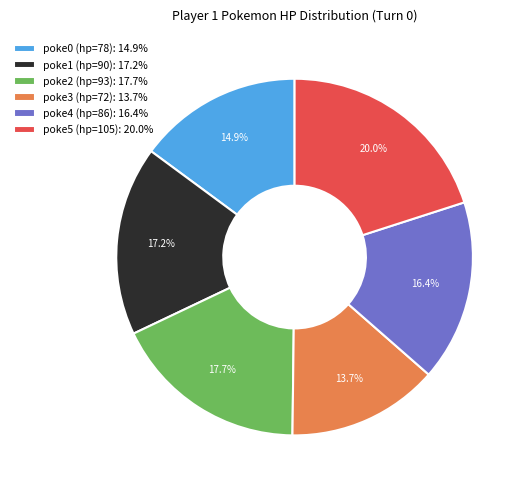

Which has a higher value, poke4 (hp=86): 16.4% or poke0 (hp=78): 14.9%?

poke4 (hp=86): 16.4%